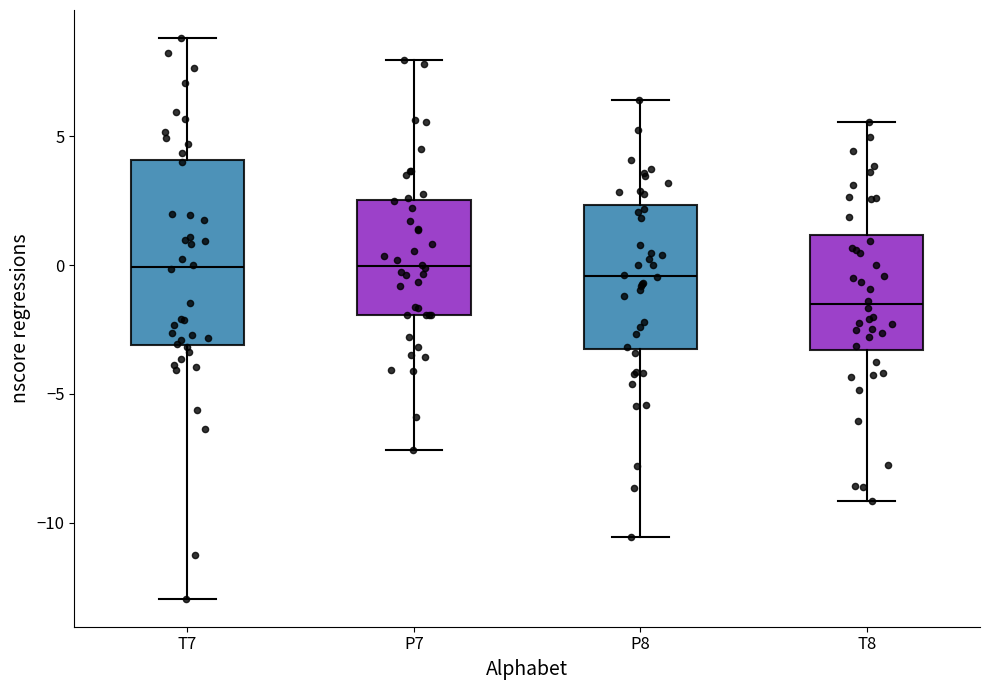

Reading left to right, transcribe this box plot: for each box, give where its median line is, the range the box spans, and where its two whiskers end, as read against the y-axis. The values are not printed on the chart, so give them approximately, as read against the axis.

T7: median 0.0, box -3.0 to 4.0, whiskers -13.0 to 9.0
P7: median 0.0, box -2.0 to 2.5, whiskers -7.0 to 8.0
P8: median -0.5, box -3.5 to 2.5, whiskers -10.5 to 6.5
T8: median -1.5, box -3.5 to 1.0, whiskers -9.0 to 5.5